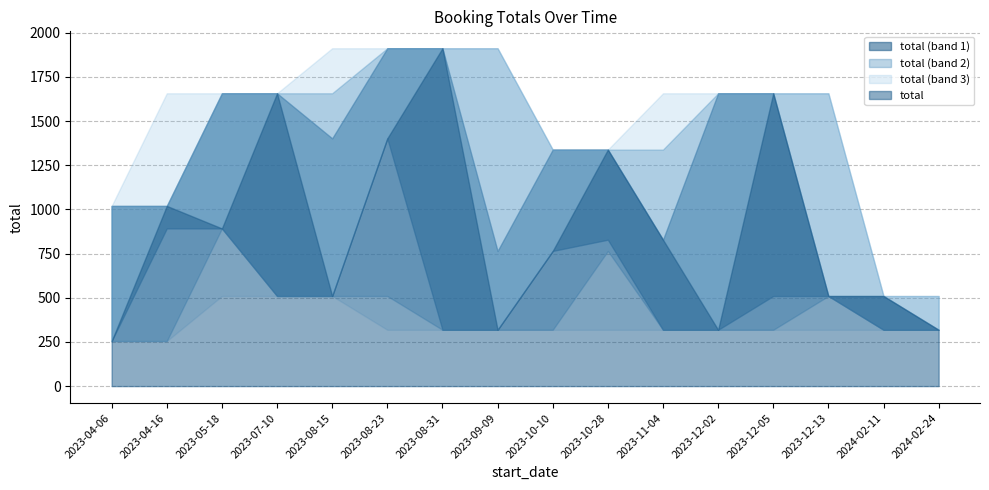

Between 2023-11-04 and 2023-08-15, which is larger?

2023-11-04